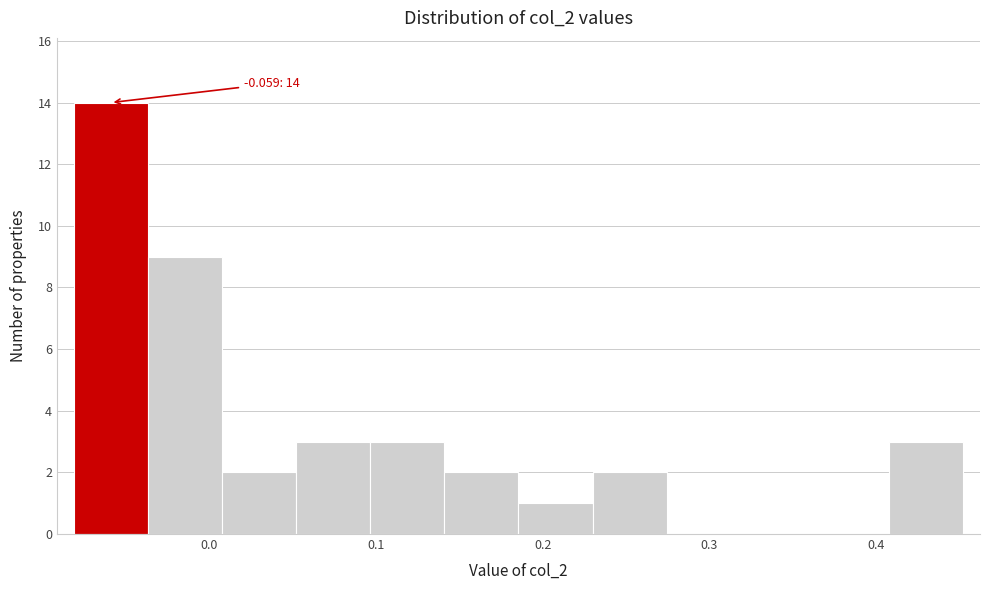

Over which range of the x-axis is the bar tallest?

-0.08 to -0.04